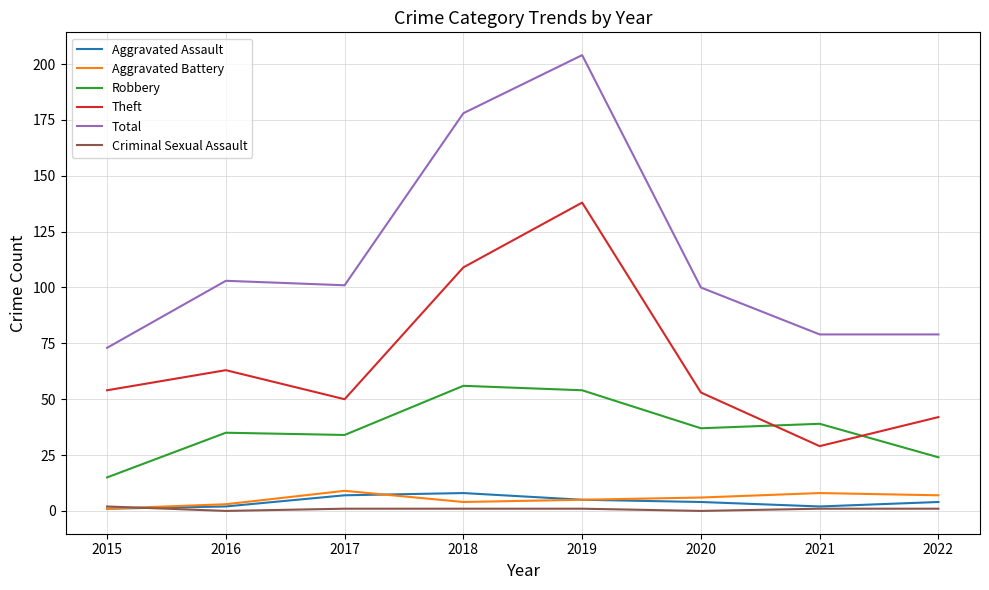

What is the greatest value displayed?

204